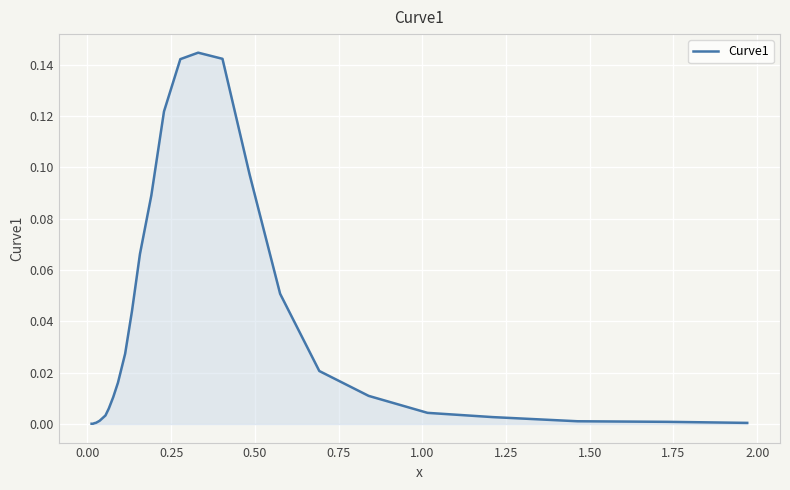

True or false: the data has more than 0 interior local peaks.

True